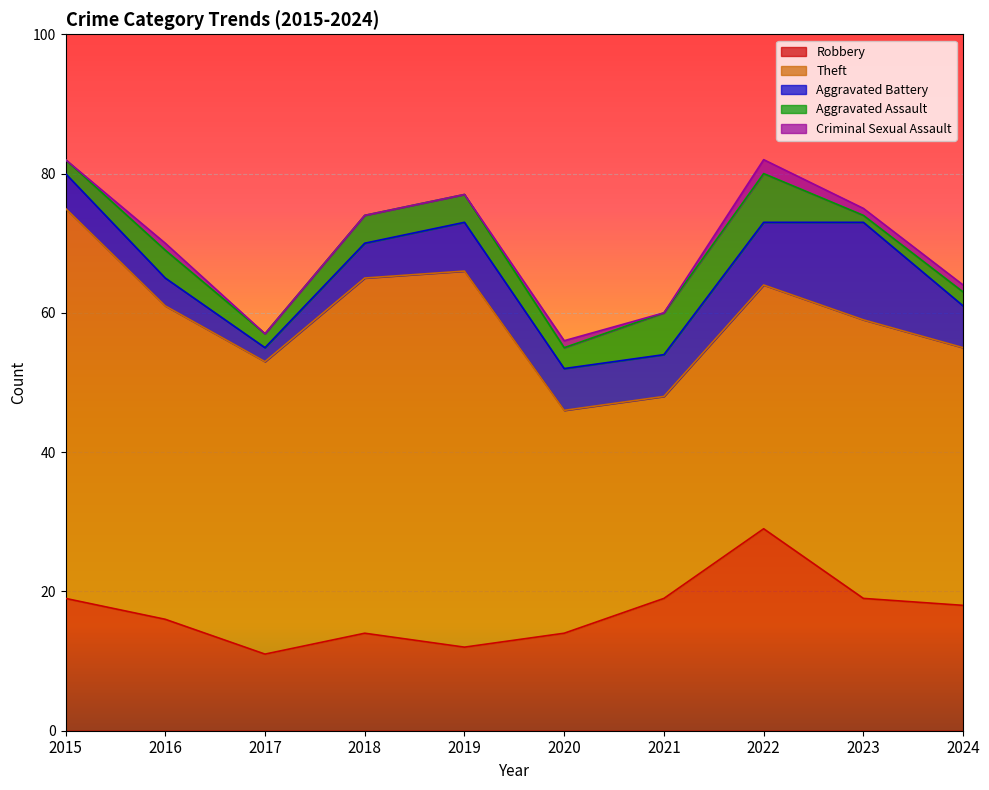

Reading left to right, extract all data points from this chart.

Robbery: 19	16	11	14	12	14	19	29	19	18
Theft: 56	45	42	51	54	32	29	35	40	37
Aggravated Battery: 5	4	2	5	7	6	6	9	14	6
Aggravated Assault: 2	4	2	4	4	3	6	7	1	2
Criminal Sexual Assault: 0	1	0	0	0	1	0	2	1	1